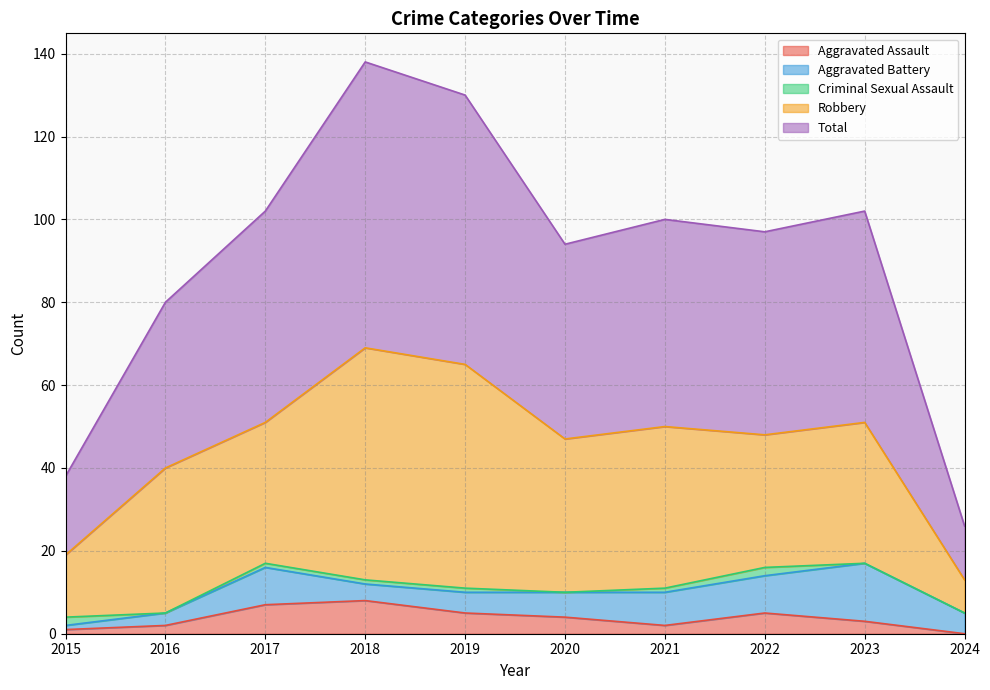

How many positive values does the Aggravated Assault series have?

9